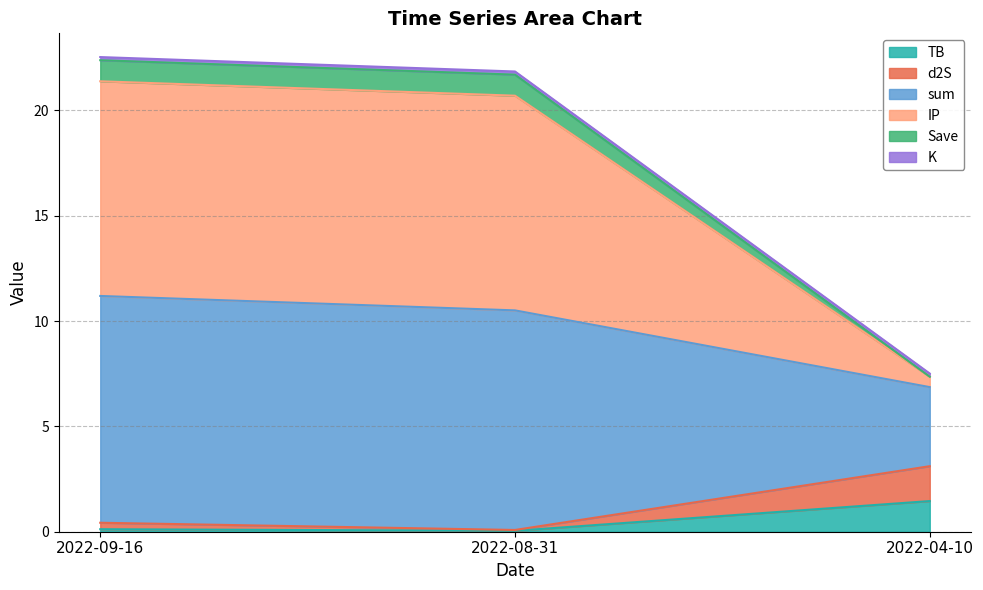

At which label does Save reach its peak?

2022-09-16